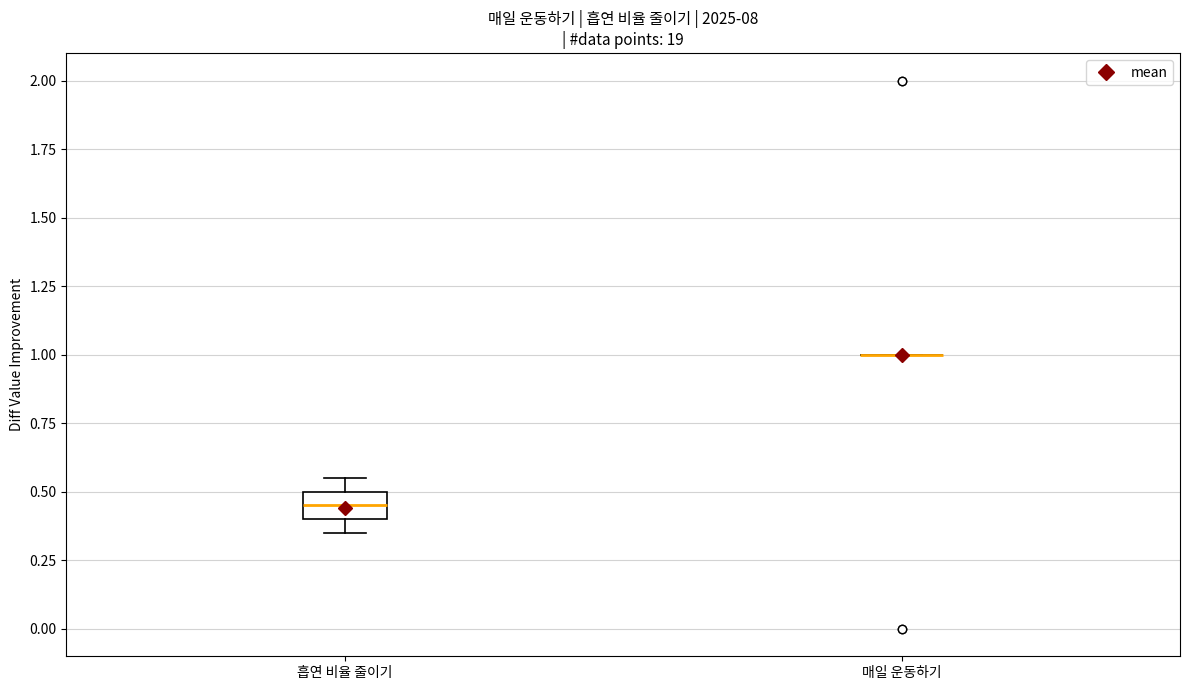

Reading left to right, read every box against the y-axis: the position of its median line, the range the box covers, and the ends of its whiskers. The values are not printed on the chart, so give them approximately, as read against the axis.

흡연 비율 줄이기: median 0.45, box 0.40 to 0.50, whiskers 0.35 to 0.55
매일 운동하기: box collapsed to a line at 1.00, whiskers 1.00 to 1.00